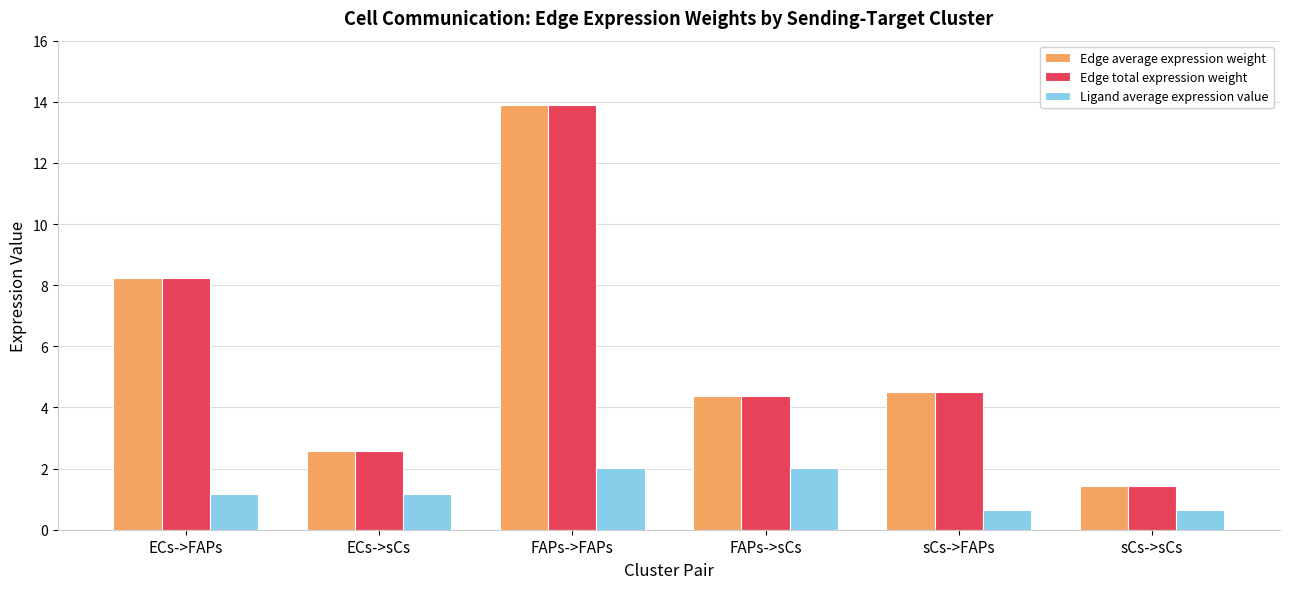

At which category does the chart reach its peak across all series?

FAPs->FAPs